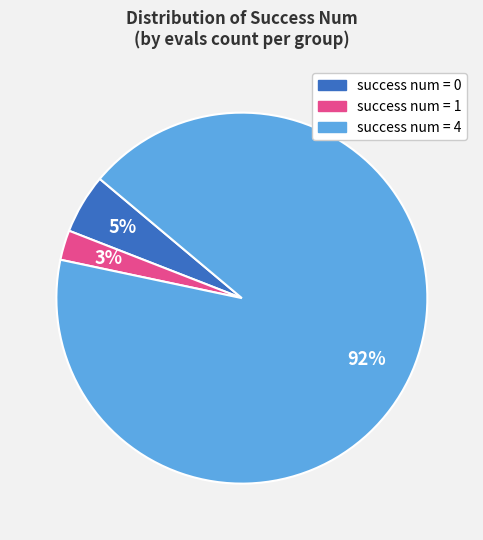

Count the number of slices in the pie.

3